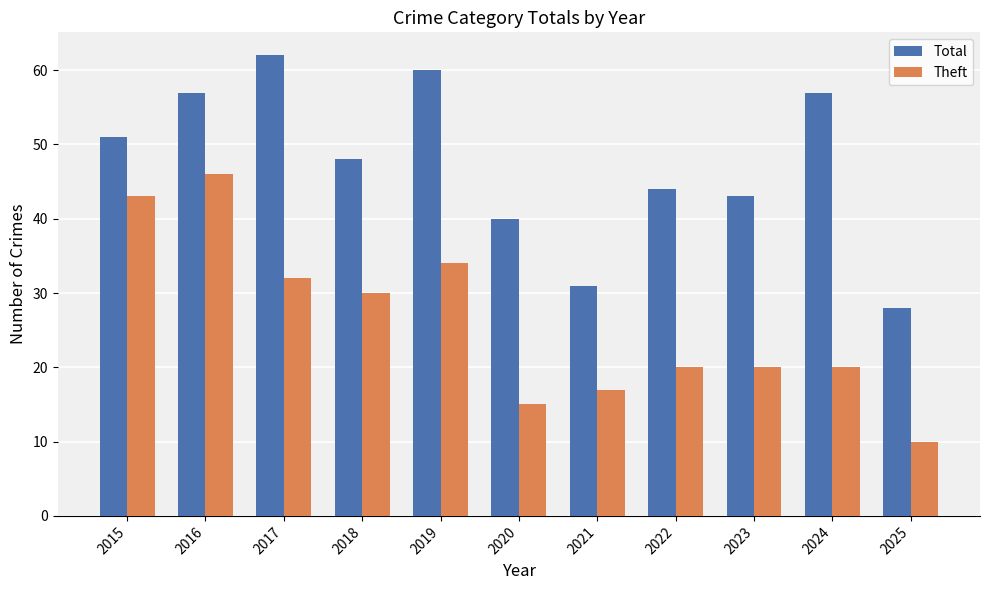

Where is Theft nearest to the value 28?

2018